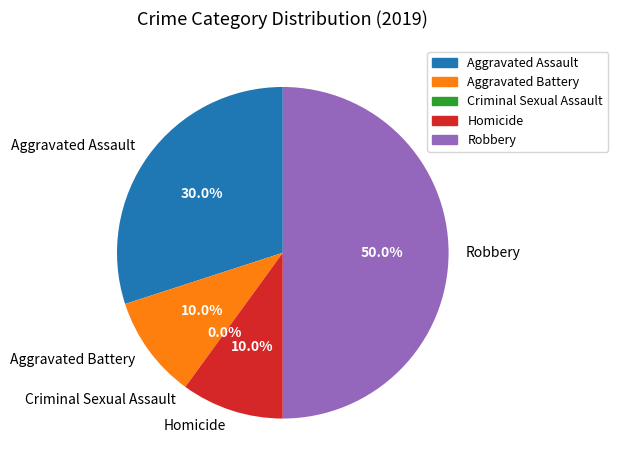

How many segments does this pie chart have?

5